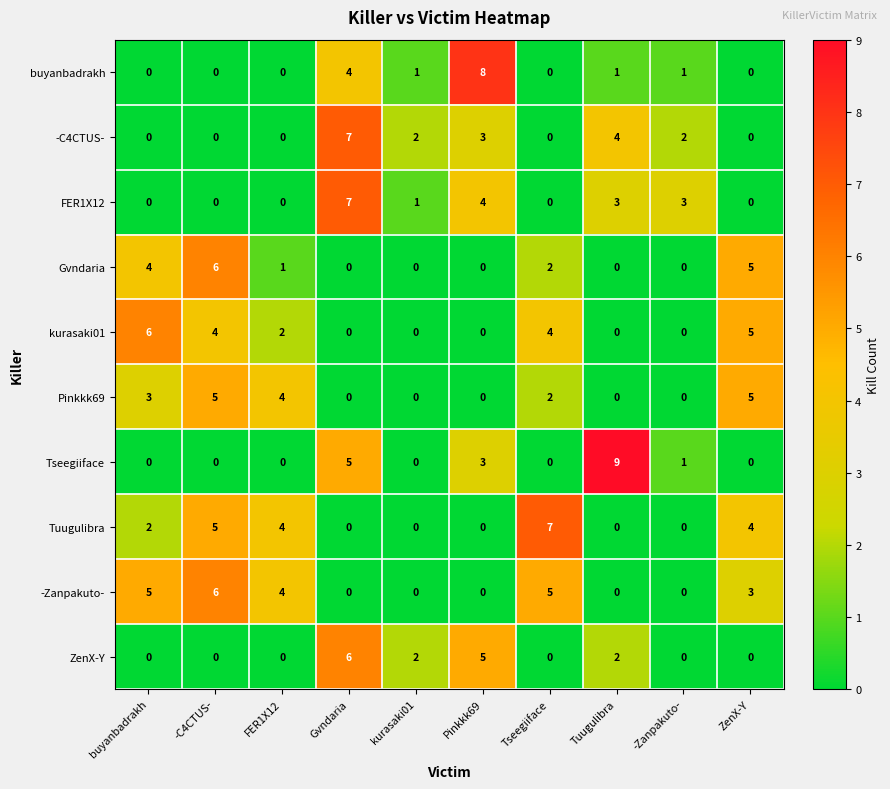

At which category is the sum across all series the highest?

Gvndaria